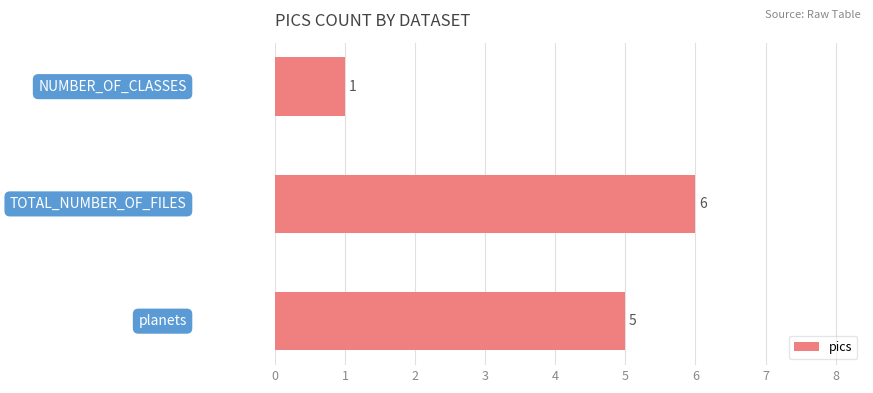

What is the sum of all values?

12